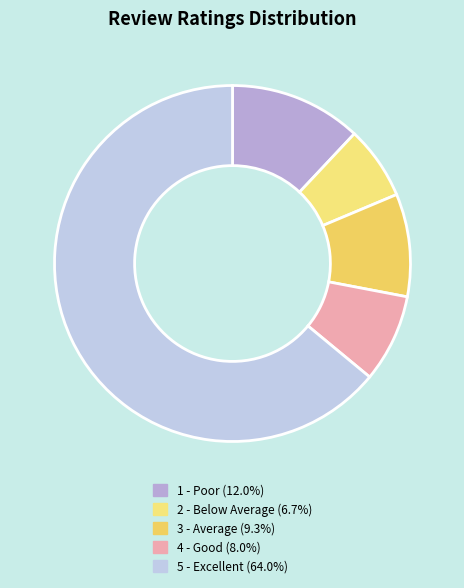

How many slices are in this pie chart?

5